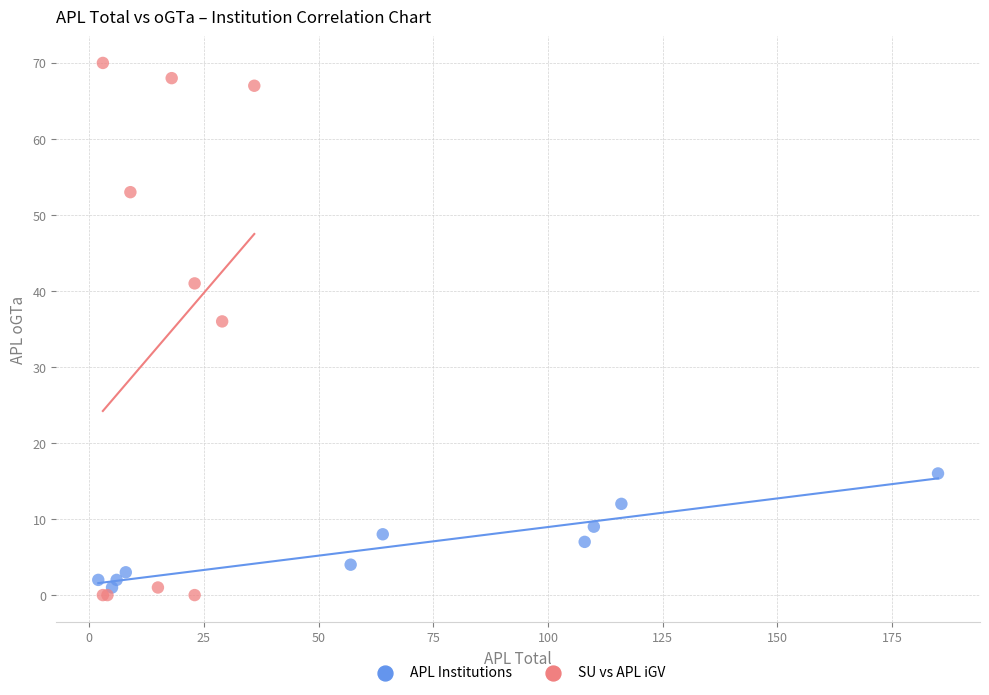

What are all the series names shown in the legend?

APL Institutions, SU vs APL iGV